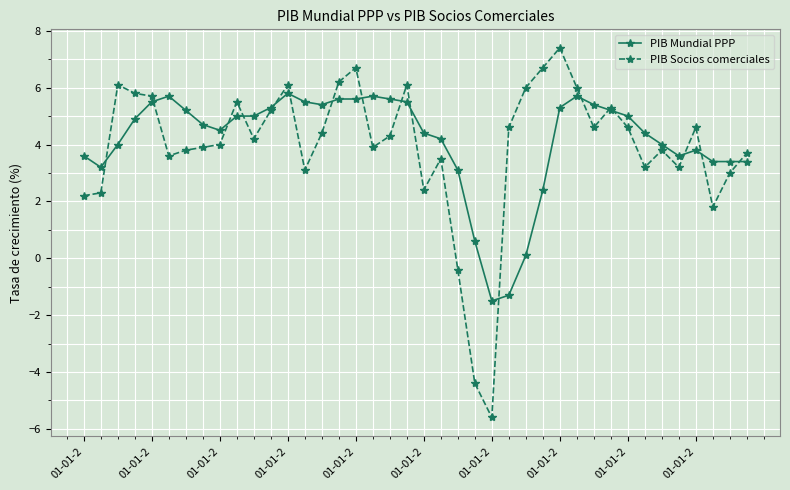

How many distinct data groups are displayed?

2